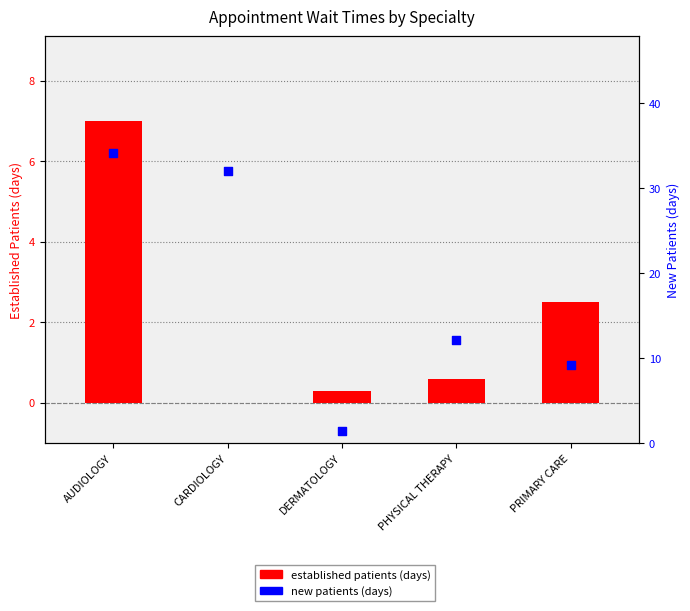

Which series has the largest Y range (max minus min)?

new patients (days)